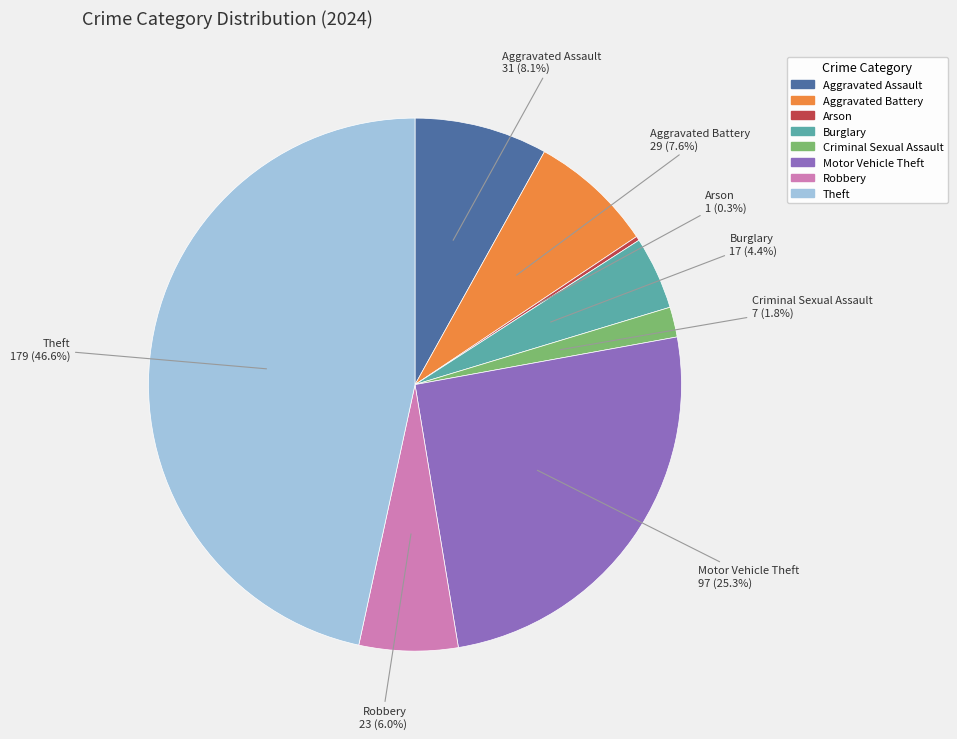

Is there a majority slice in this chart?

No